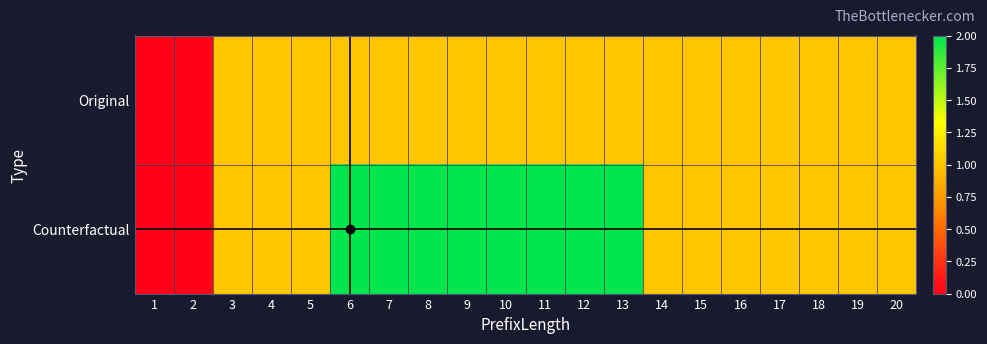

Which has a higher value, 19 or 12?

19